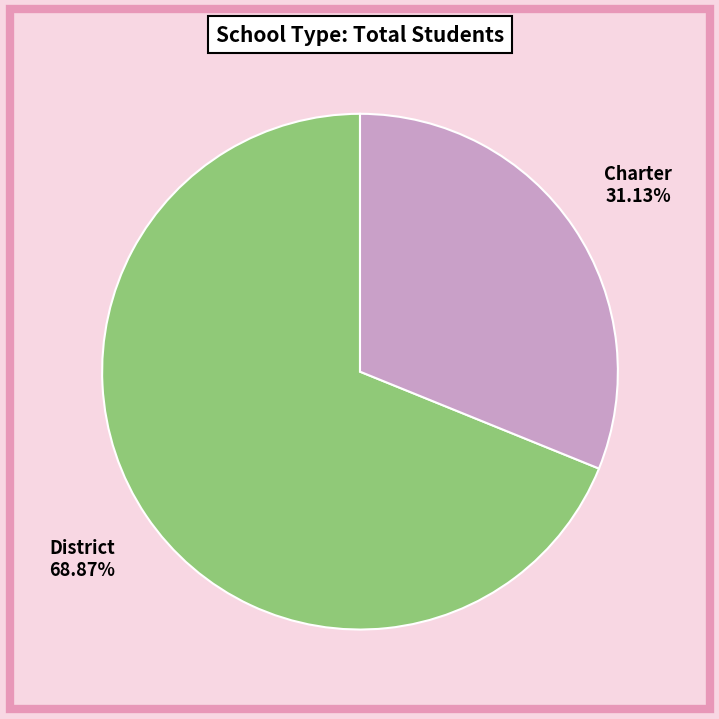

Is there a majority slice in this chart?

Yes